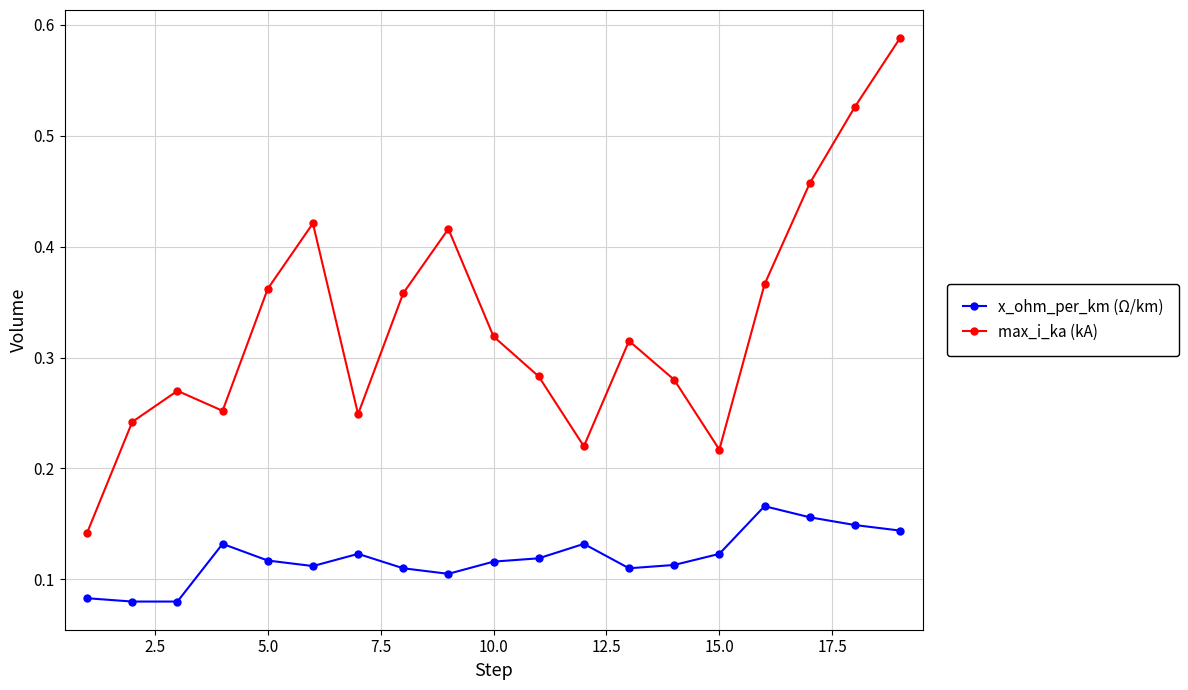

What is the sum of all x_ohm_per_km (Ω/km) values?

2.3